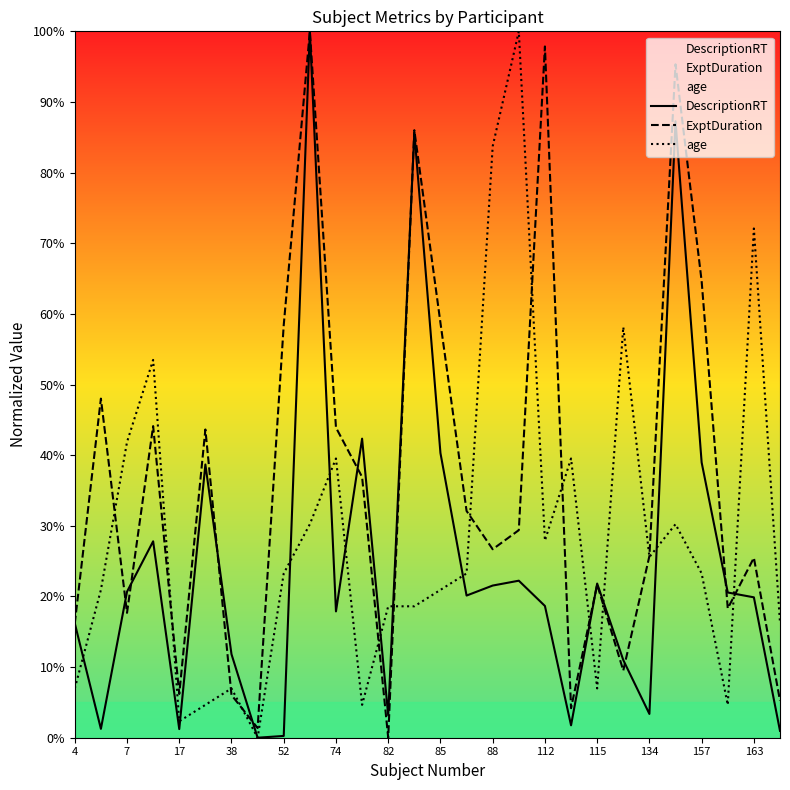

What is the difference between the maximum and minimum values in the age series?

1.0